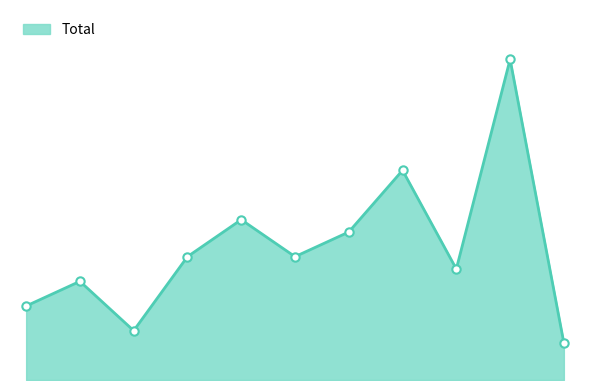

Which category has the lowest value across all series?

2025